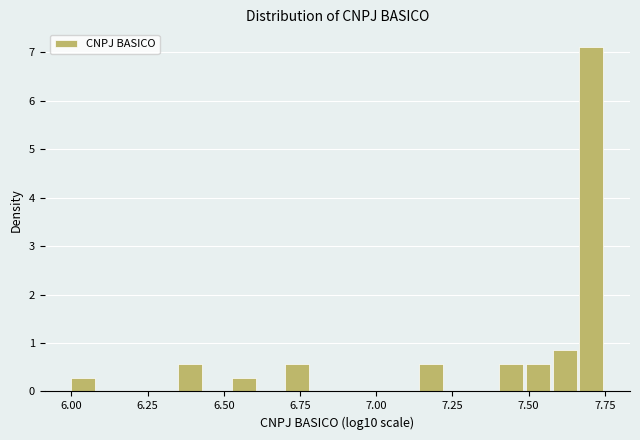

Read against the x-axis, roughly where is the centre of the tallest bar?

7.70